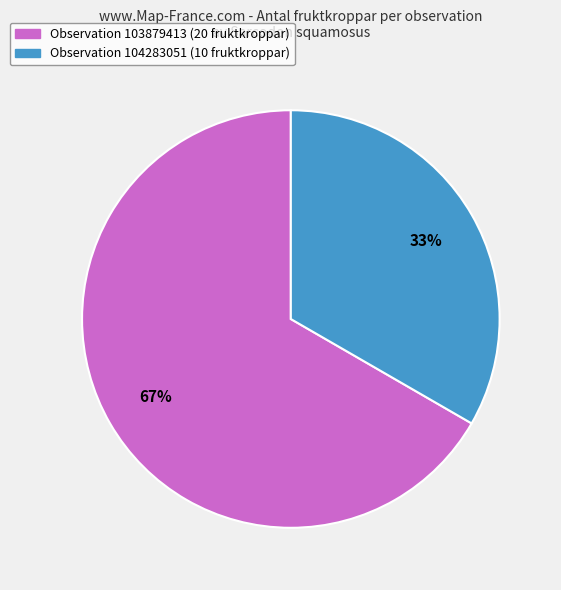

How many segments does this pie chart have?

2